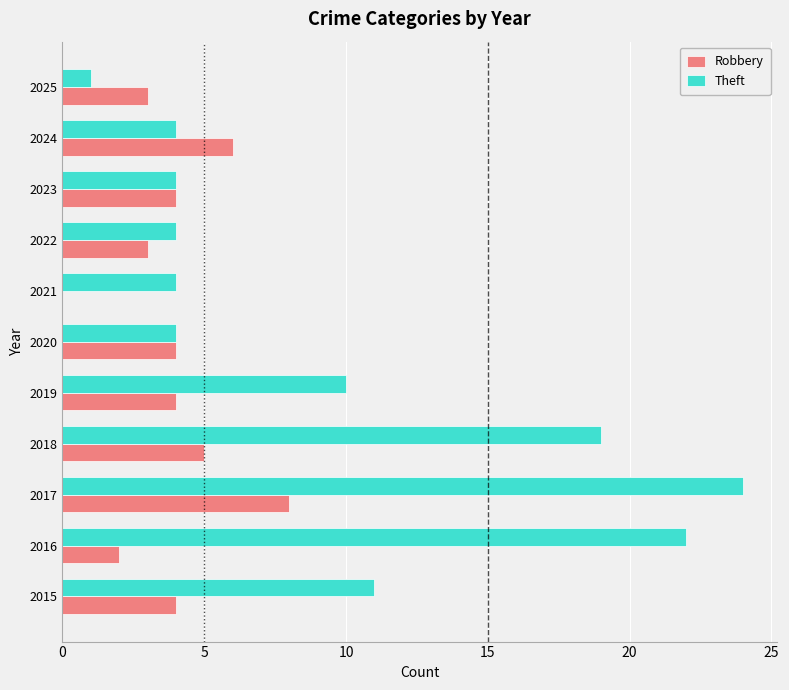

Between 2019 and 2022, which series saw the biggest shift?

Theft